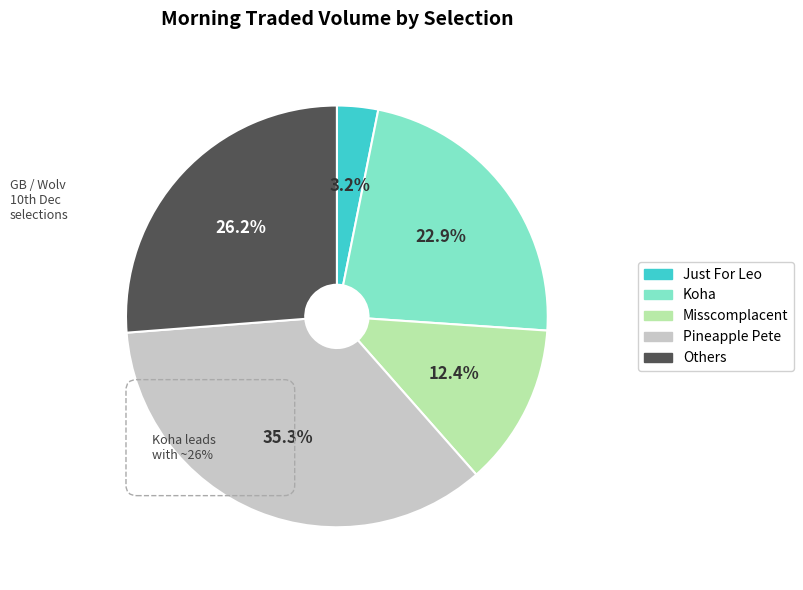

Is there a majority slice in this chart?

No